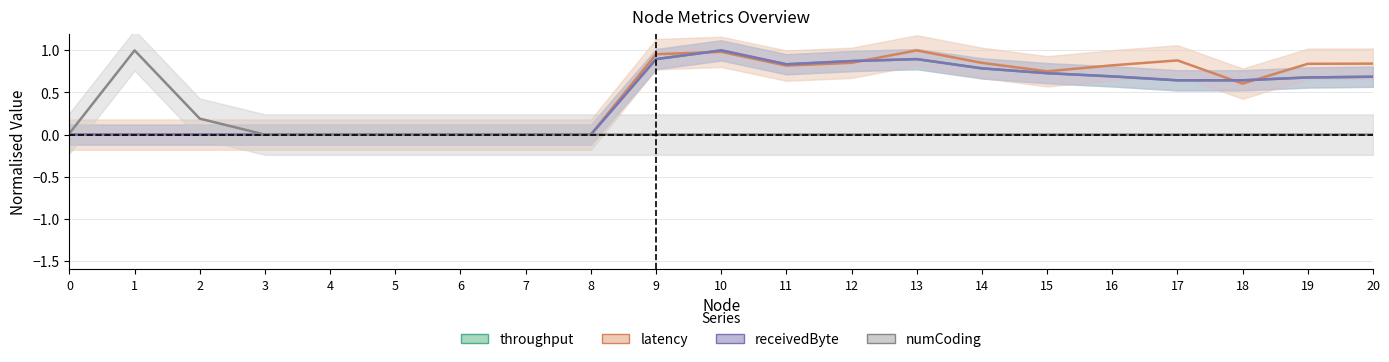

At which category does the chart reach its peak across all series?

10